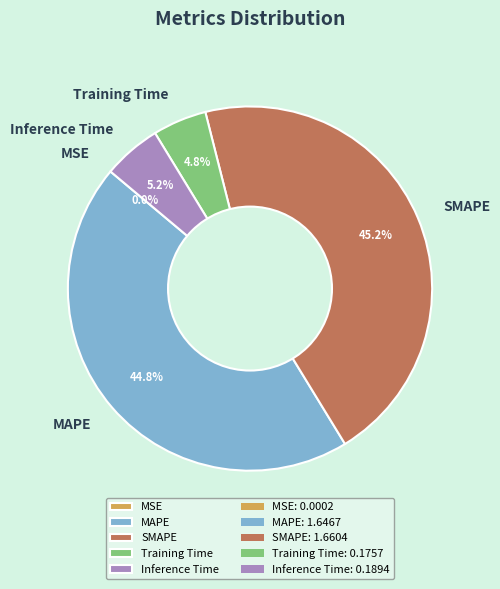

Do MAPE and SMAPE together represent more than half of the pie?

Yes